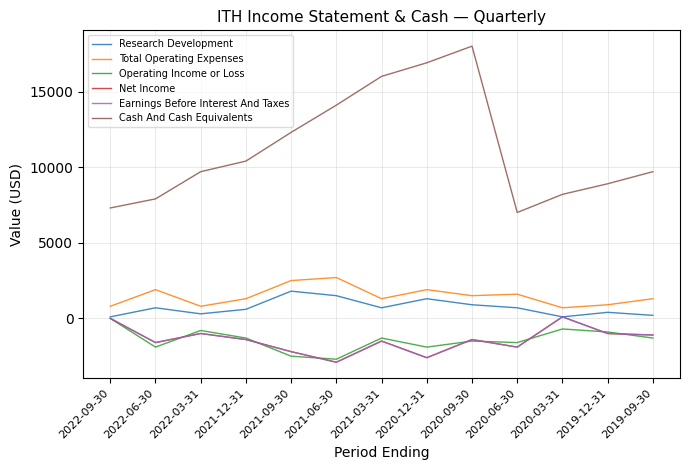

The value of Earnings Before Interest And Taxes at 2022-06-30 is -638. True or false?

False